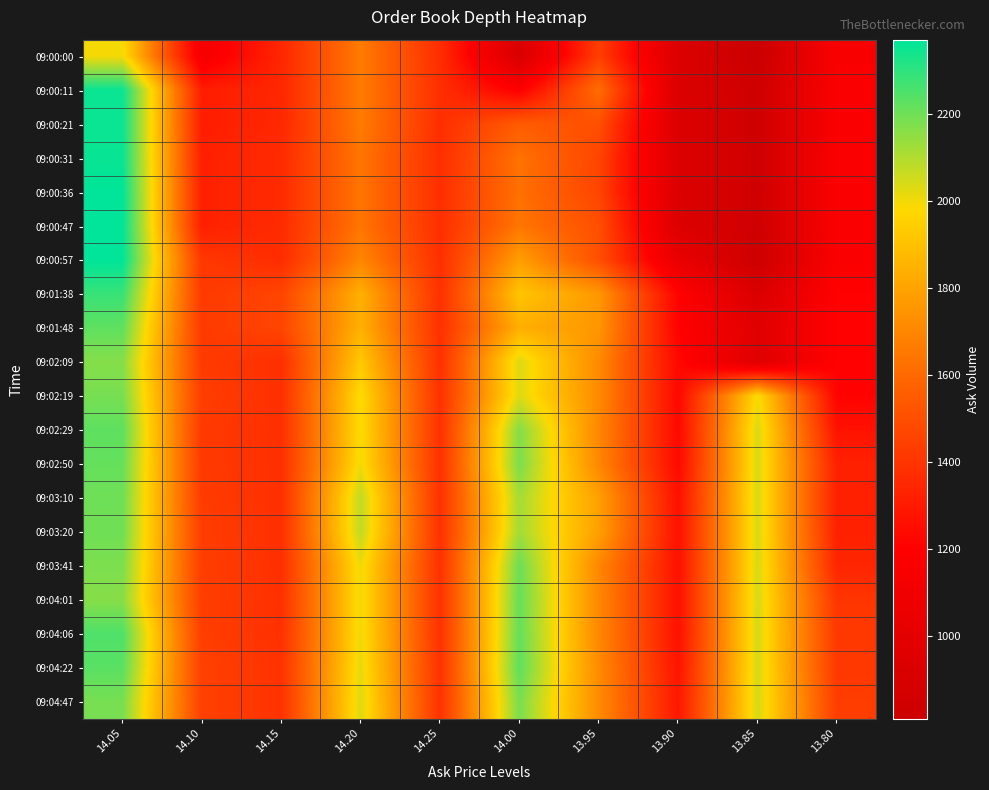

At how many categories does at least one series exceed 1572?

5